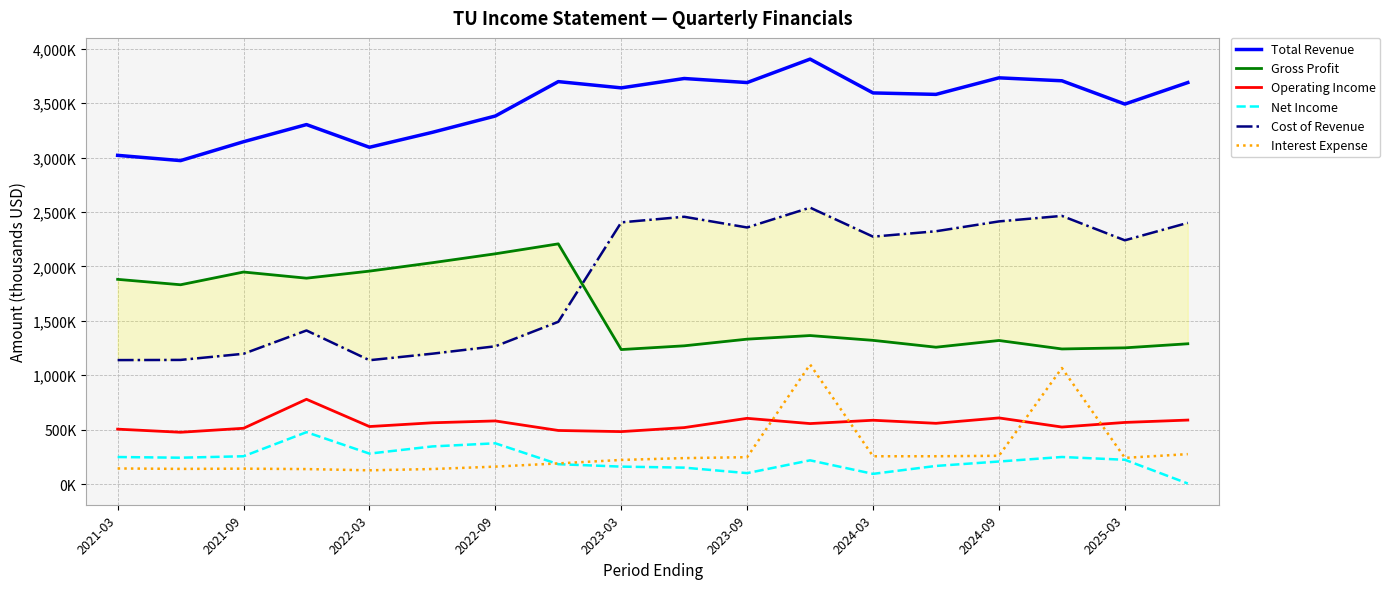

Does the chart display data point markers on the line(s)?

No